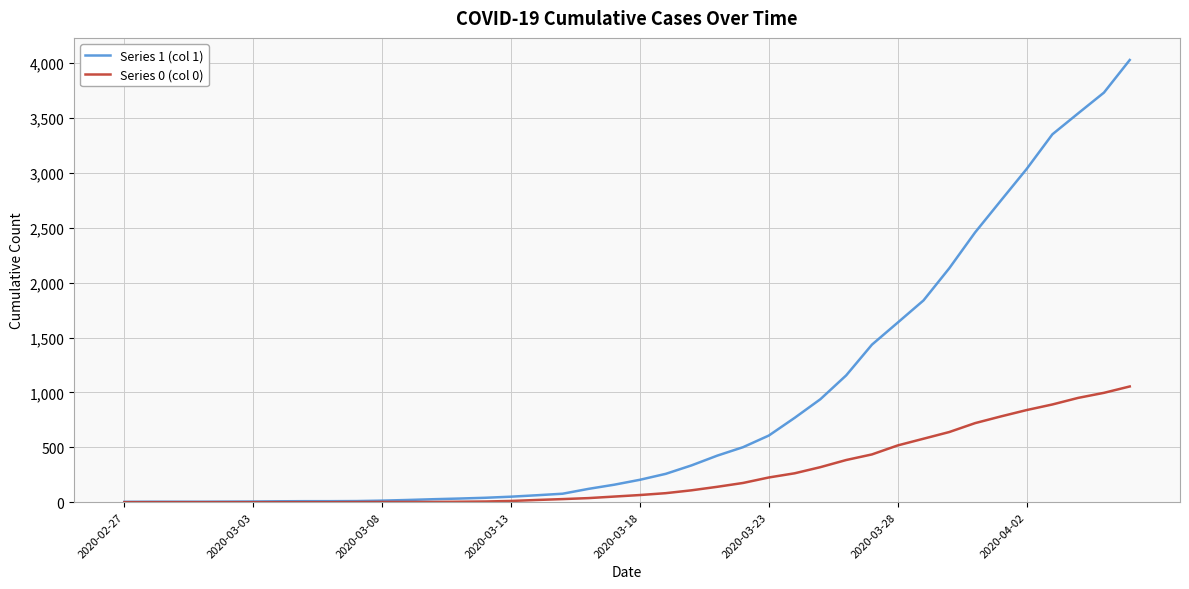

Which series has the widest spread of values?

Series 1 (col 1)